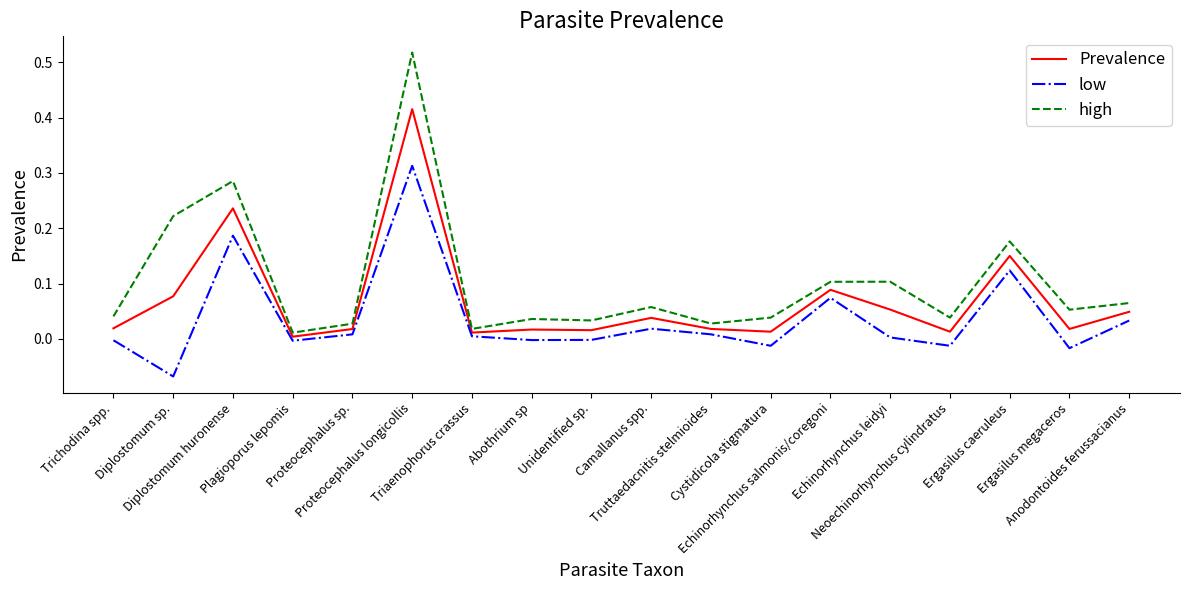

List the series in order of their peak value, lowest first.

low, Prevalence, high